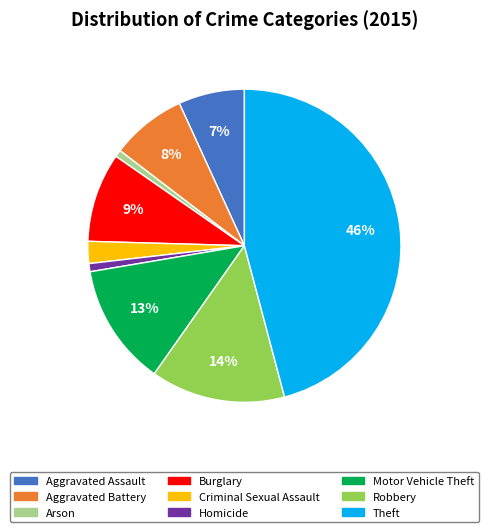

Do Aggravated Battery and Criminal Sexual Assault together represent more than half of the pie?

No